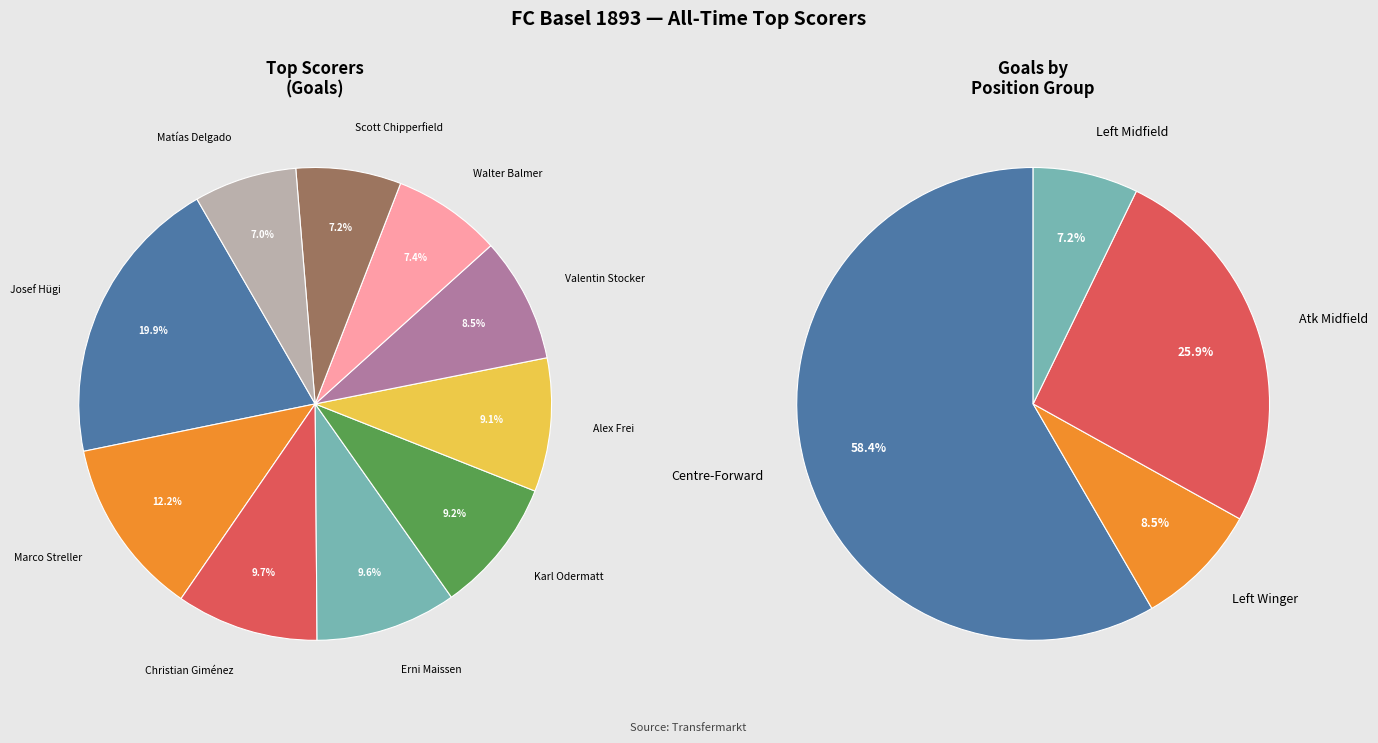

The Christian Giménez slice represents 10% of the pie. True or false?

True